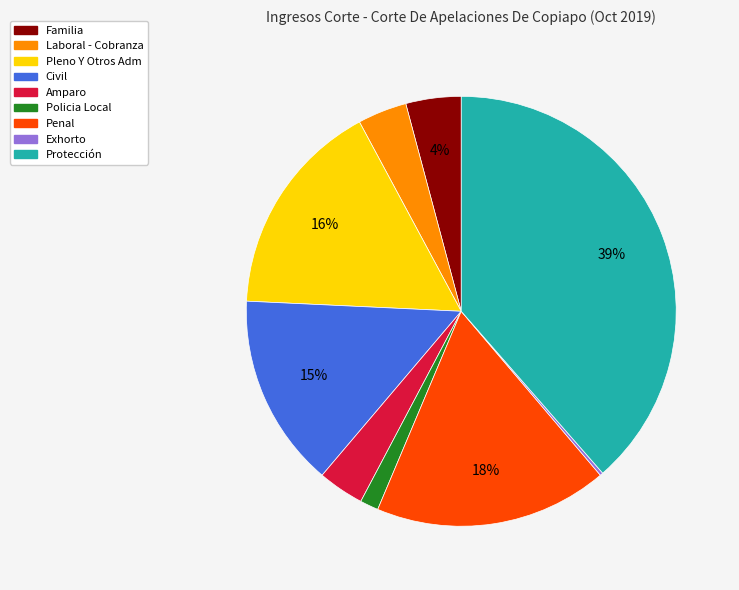

Does any single category account for the majority?

No